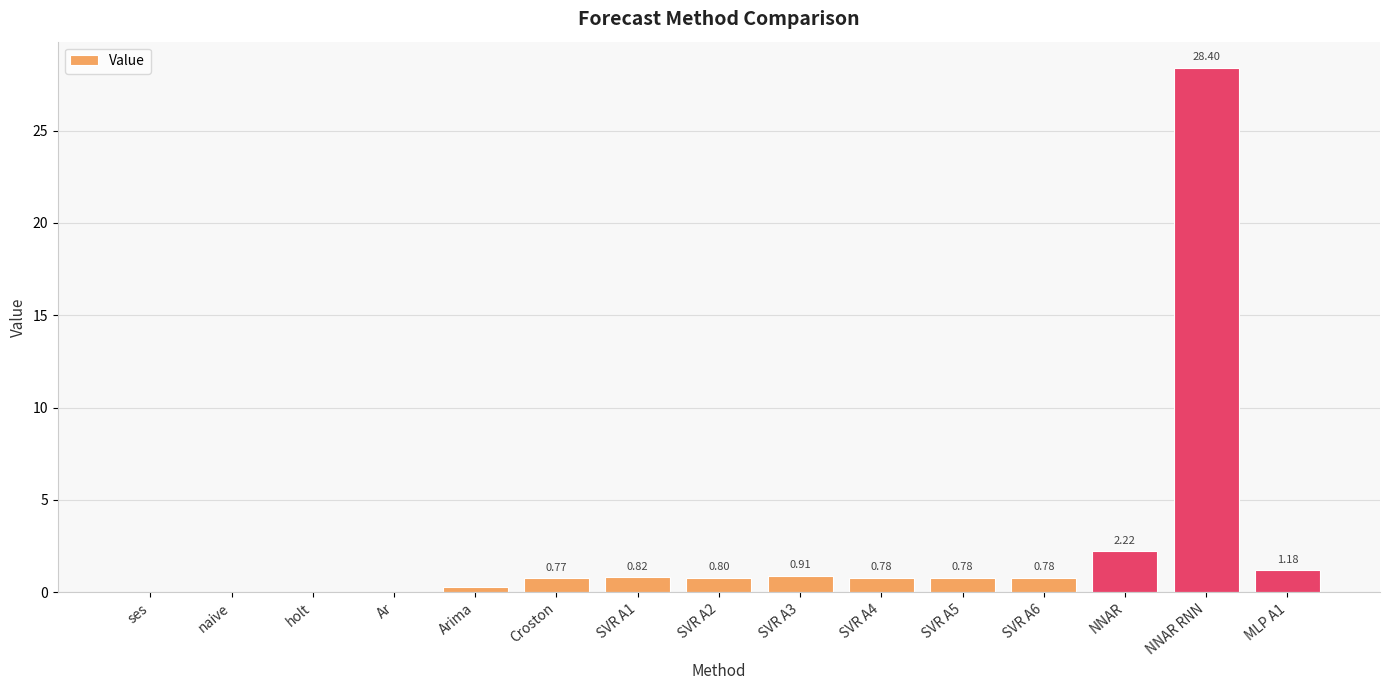

Are the bars grouped side by side (vs. stacked)?

No